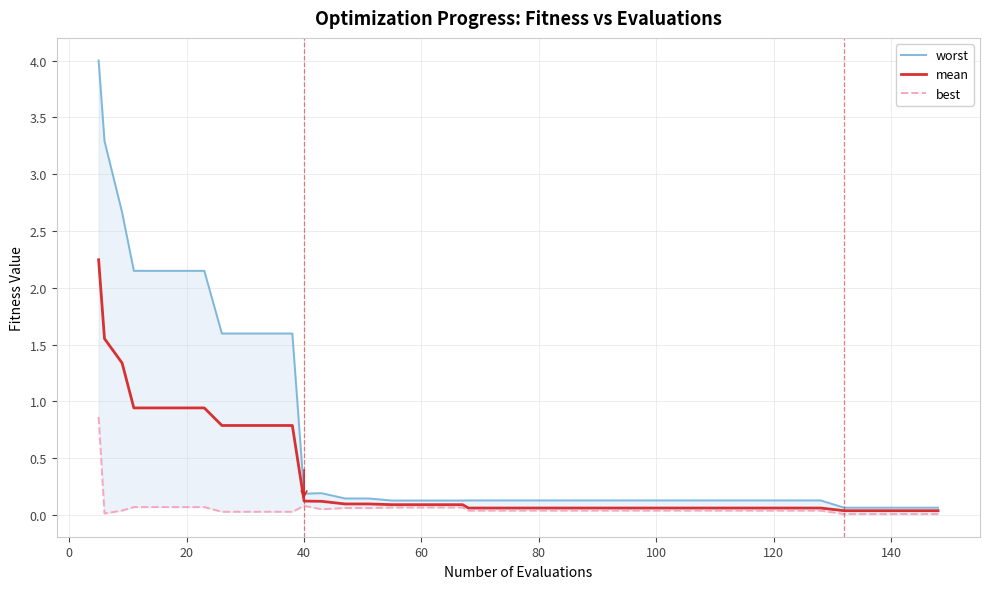

Rank the series by their maximum value, from lowest to highest.

best, mean, worst